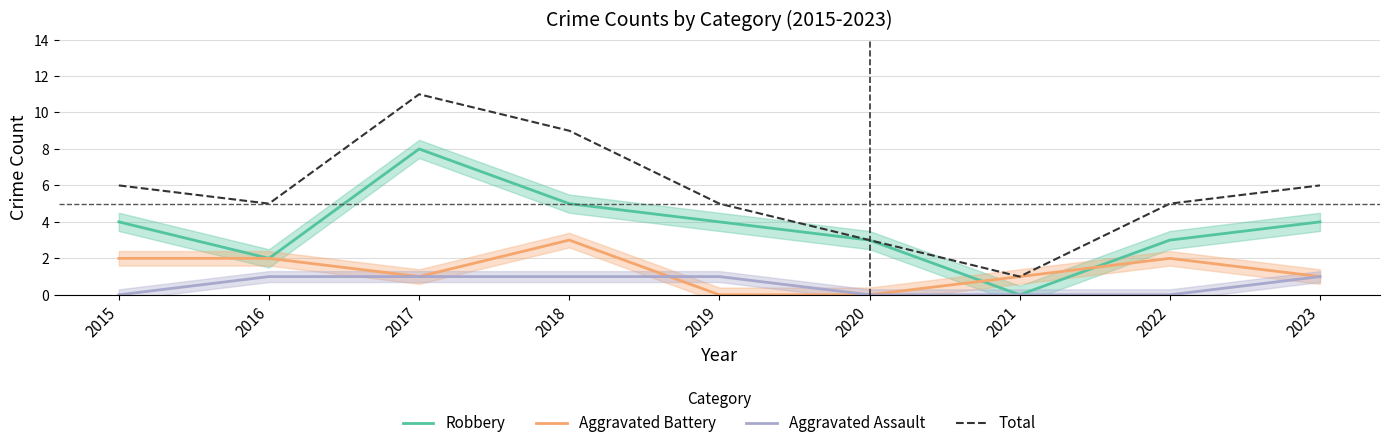

What is the maximum value shown in the chart?

11